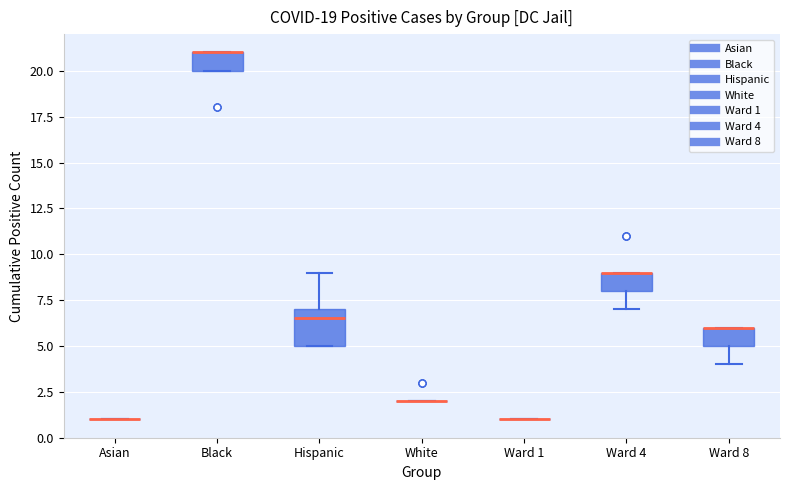

Which box is the tallest, from its lower edge to its upper edge?

Hispanic